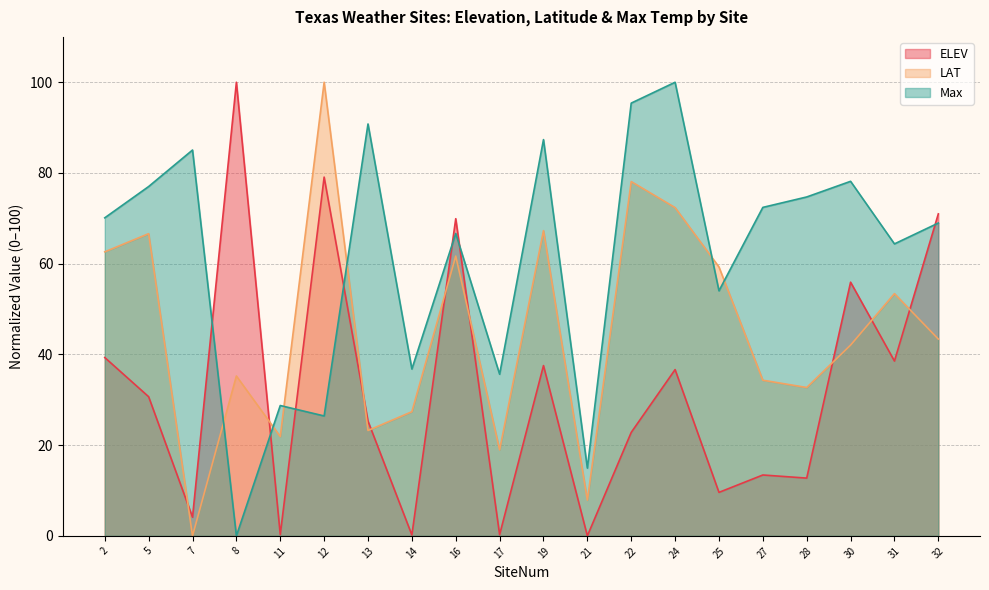

Reading left to right, extract all data points from this chart.

ELEV: 2=39.3	5=30.7	7=4.1	8=100.0	11=0.3	12=79.1	13=25.3	14=0.2	16=69.9	17=0.3	19=37.5	21=0.0	22=22.8	24=36.7	25=9.6	27=13.4	28=12.7	30=55.9	31=38.5	32=71.0
LAT: 2=62.6	5=66.6	7=0.0	8=35.2	11=21.9	12=100.0	13=23.2	14=27.4	16=61.7	17=19.0	19=67.3	21=7.9	22=78.1	24=72.4	25=59.3	27=34.3	28=32.7	30=42.1	31=53.4	32=43.4
Max: 2=70.1	5=77.0	7=85.1	8=0.0	11=28.7	12=26.4	13=90.8	14=36.8	16=66.7	17=35.6	19=87.4	21=14.9	22=95.4	24=100.0	25=54.0	27=72.4	28=74.7	30=78.2	31=64.4	32=69.0